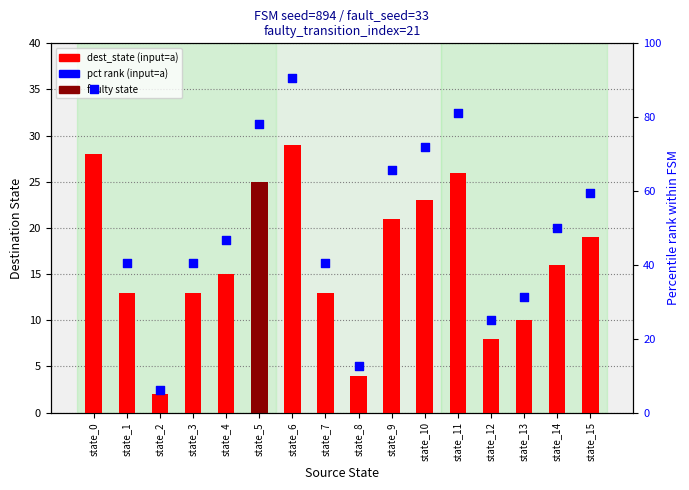

Which series reaches the maximum Y coordinate?

pct rank (input=a)